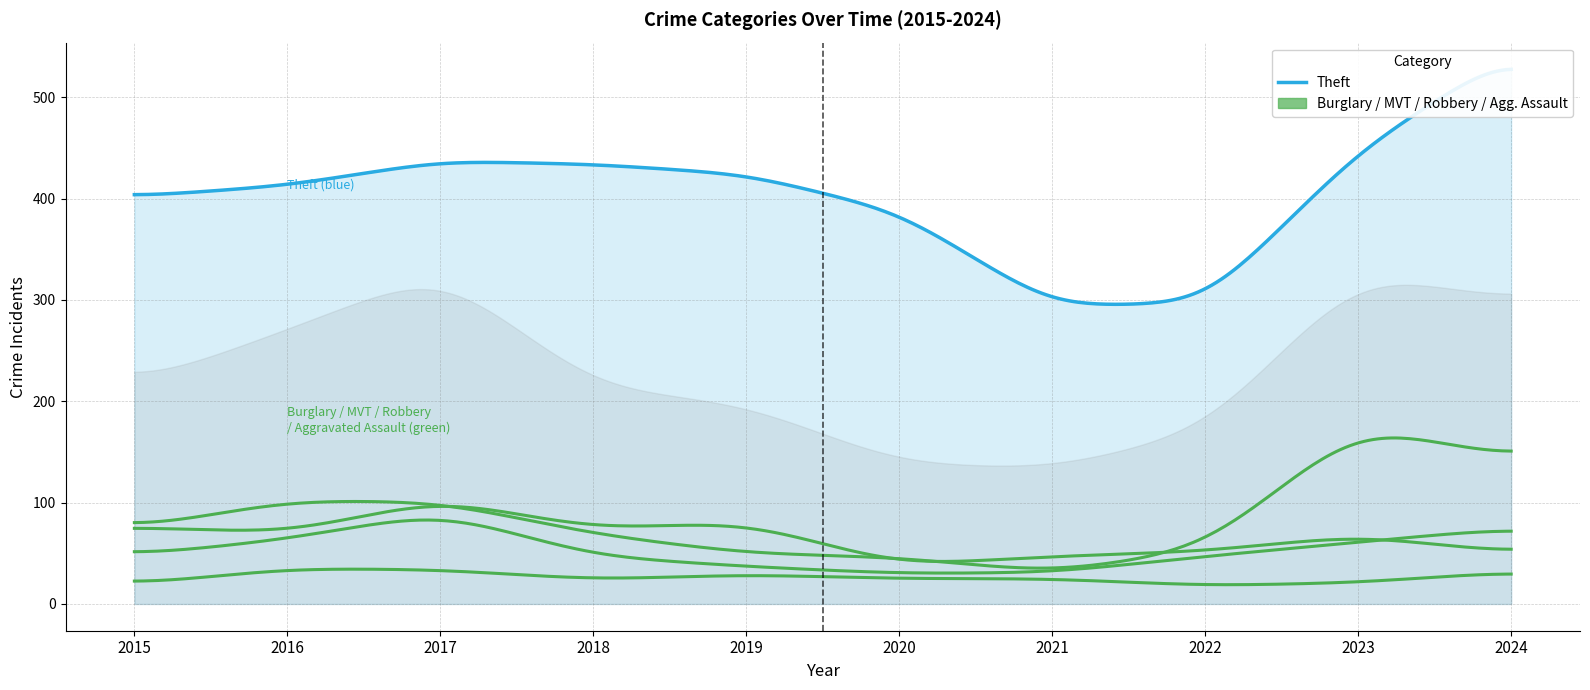

At which label does Motor Vehicle Theft first exceed 74?

2016